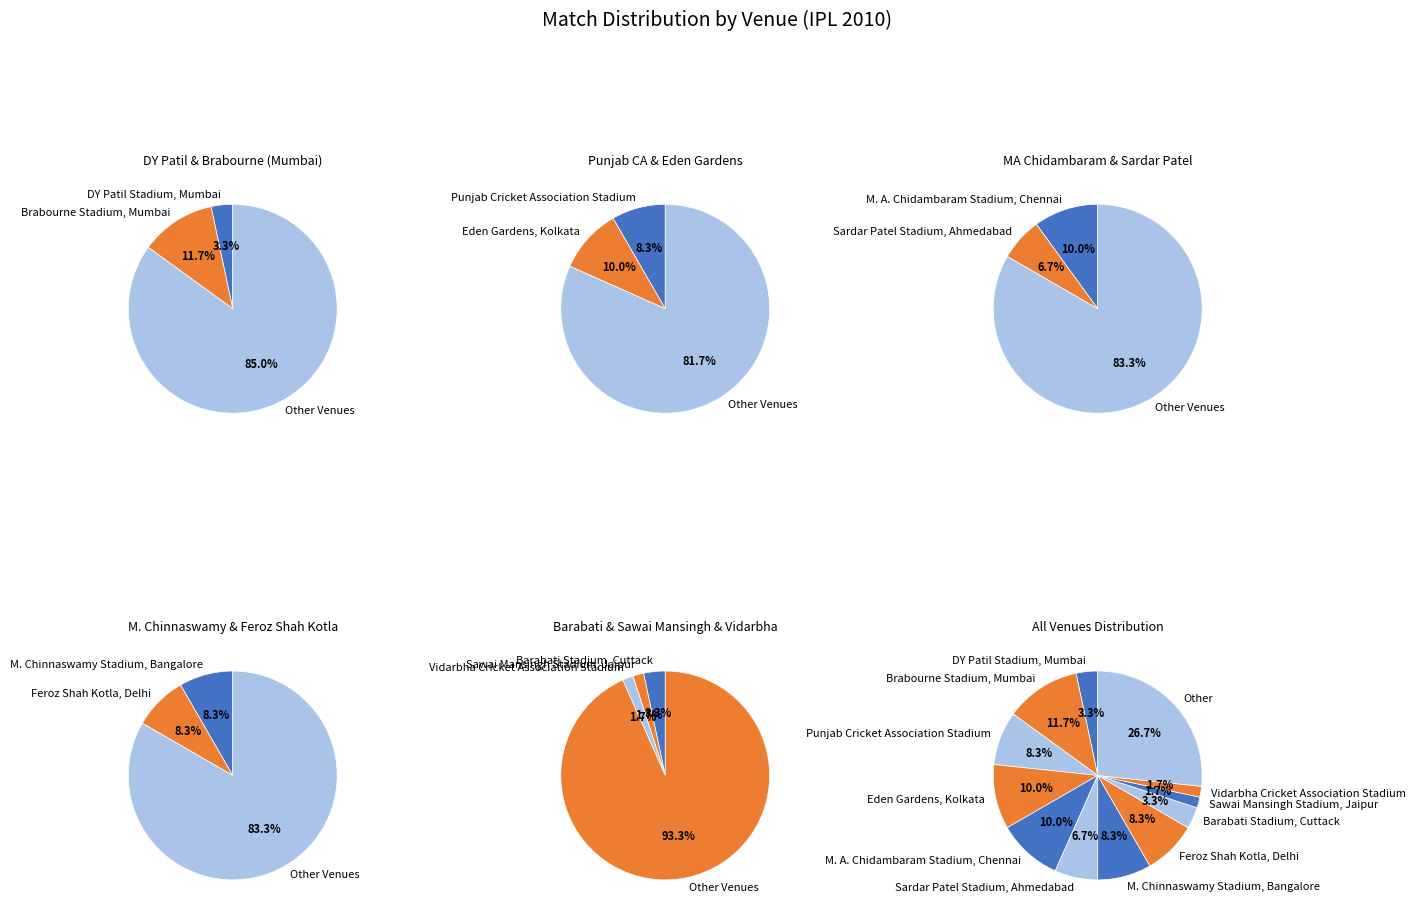

Rank the categories by value from highest to lowest.

Other, Brabourne Stadium, Mumbai, Eden Gardens, Kolkata, M. A. Chidambaram Stadium, Chennai, Punjab Cricket Association Stadium, M. Chinnaswamy Stadium, Bangalore, Feroz Shah Kotla, Delhi, Sardar Patel Stadium, Ahmedabad, DY Patil Stadium, Mumbai, Barabati Stadium, Cuttack, Sawai Mansingh Stadium, Jaipur, Vidarbha Cricket Association Stadium